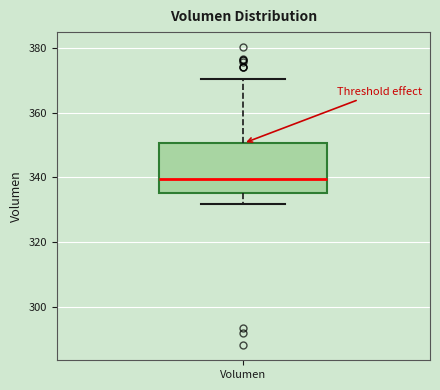

Where does the lower whisker of the box for Volumen end on the y-axis? The values are not printed on the chart, so give them approximately, as read against the axis.

332